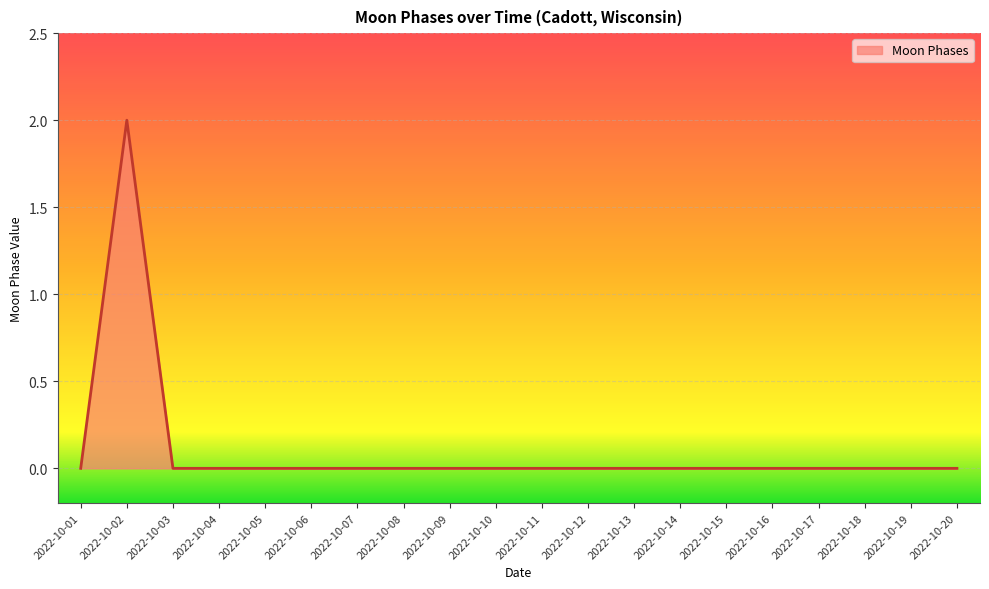

The value at 2022-10-15 is 0. True or false?

True